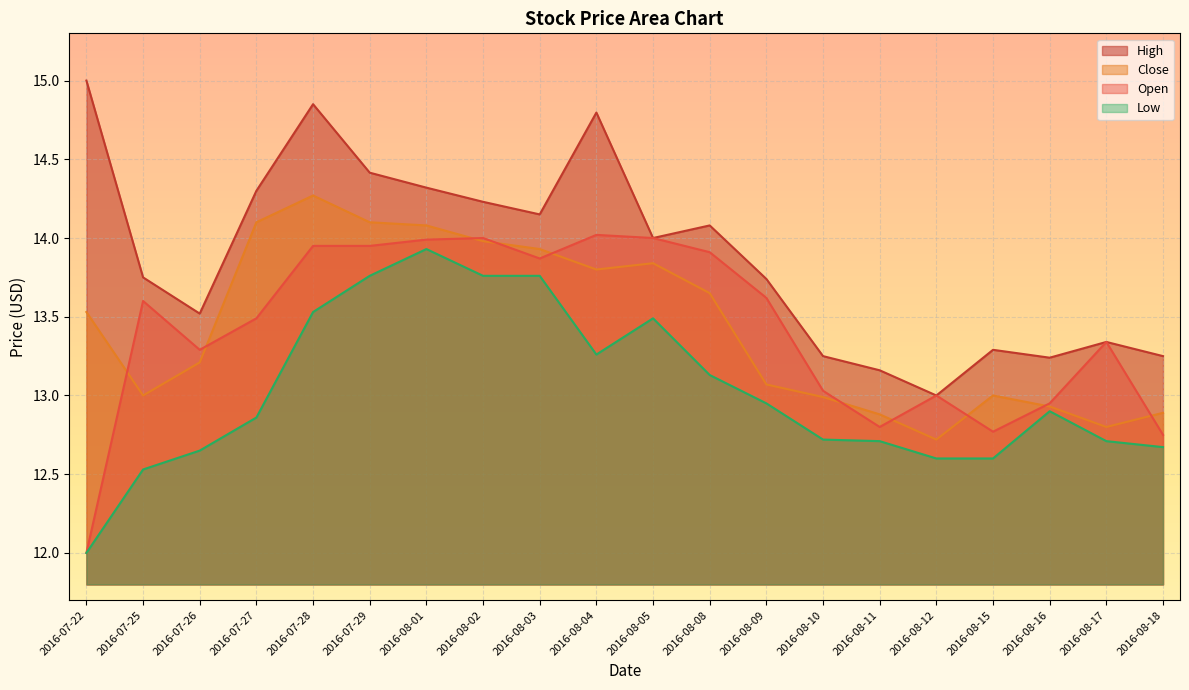

What is the sum of all Open values?

268.3